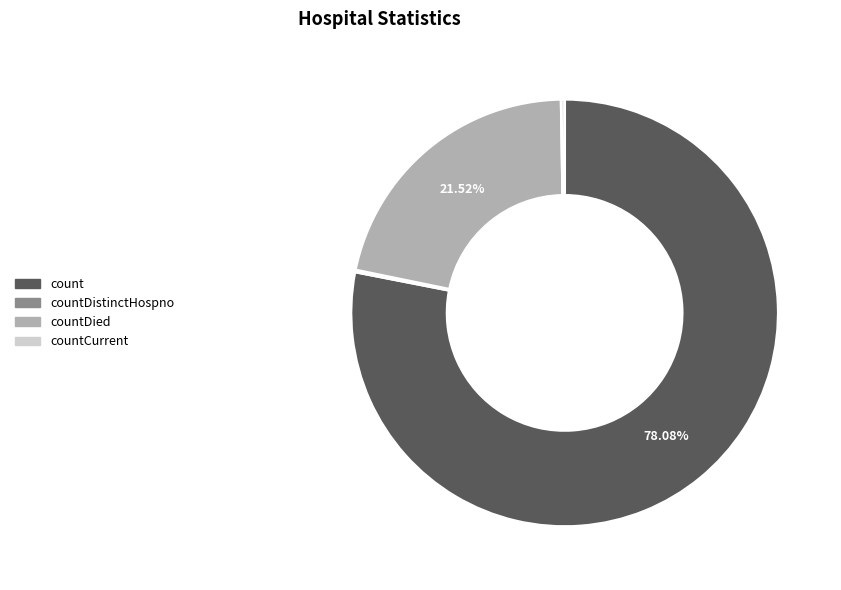

Which category accounts for the majority?

count